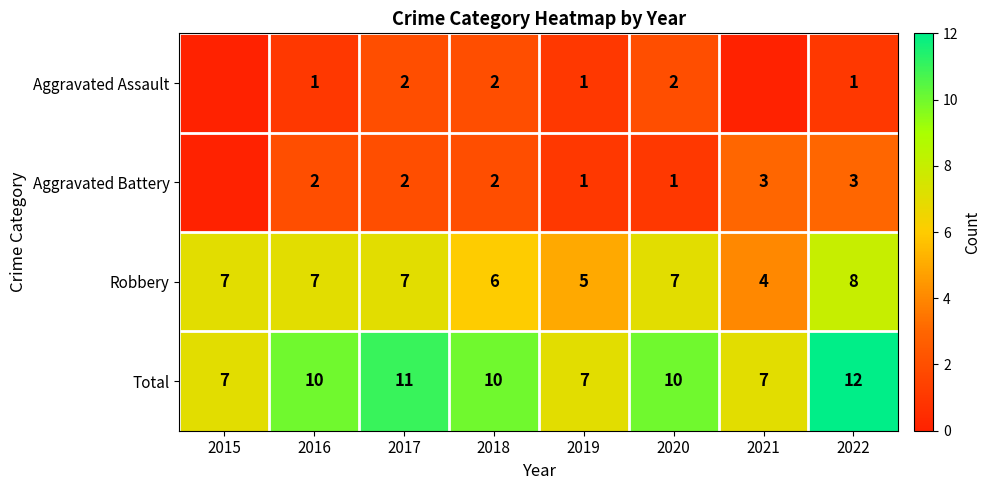

How many data points in Total are less than 10?

3